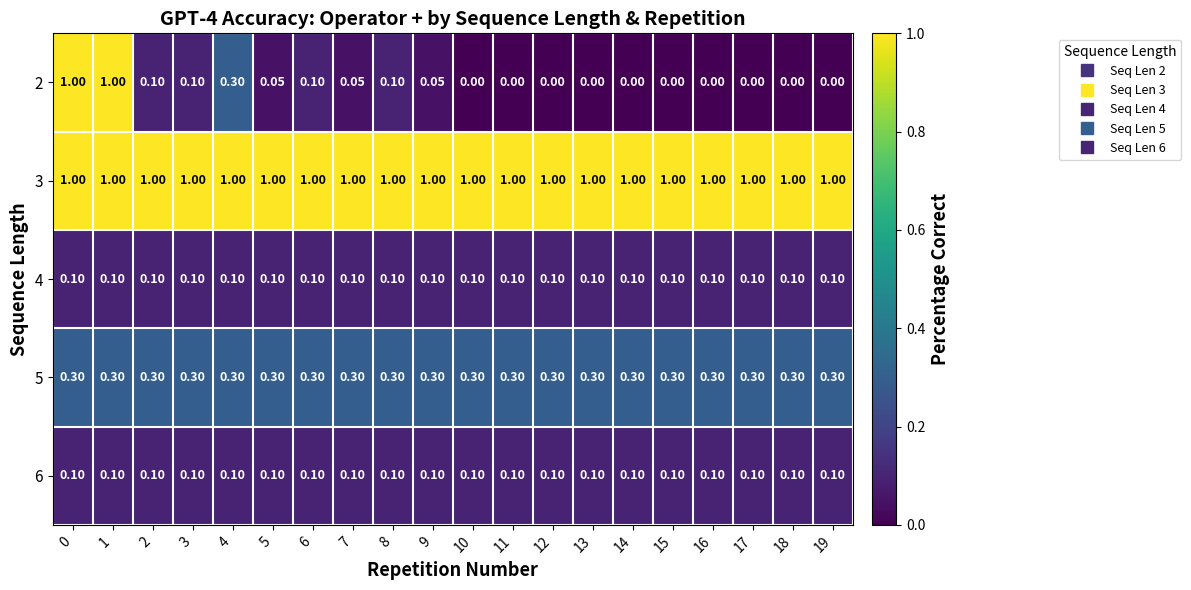

How many values in 2 are above zero?

10